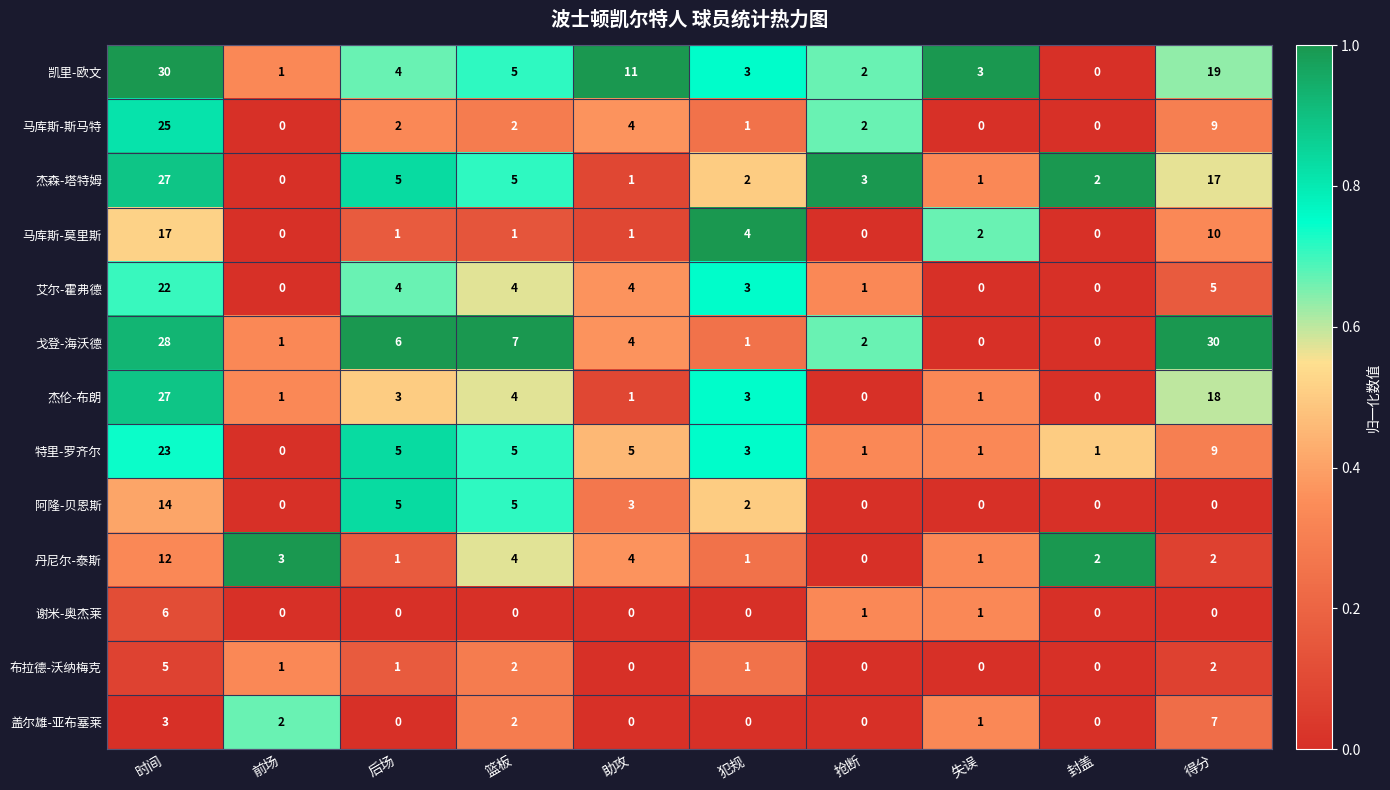

At which category is the sum across all series the highest?

时间